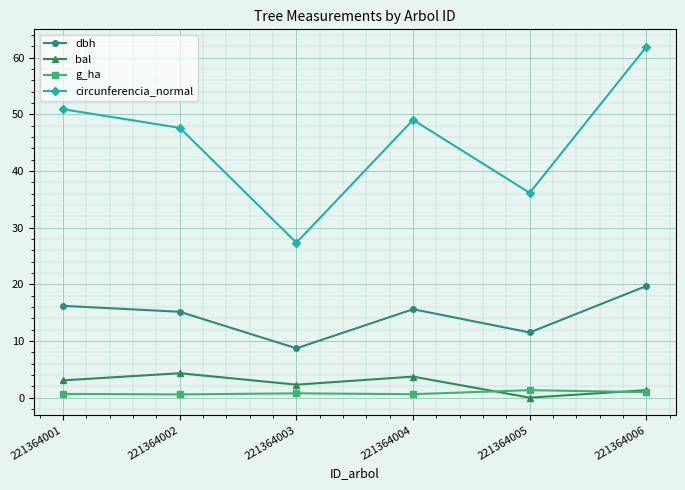

Between 221364001 and 221364004, which series saw the biggest shift?

circunferencia_normal